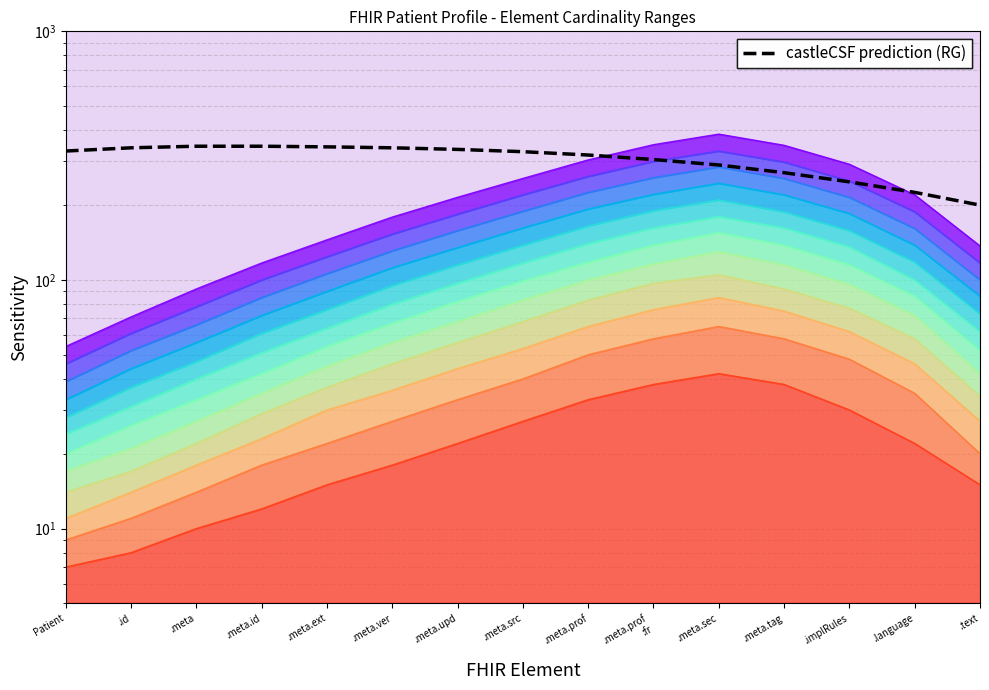

Approximately how many times larger is the value at .meta.src compared to .language?

1.5